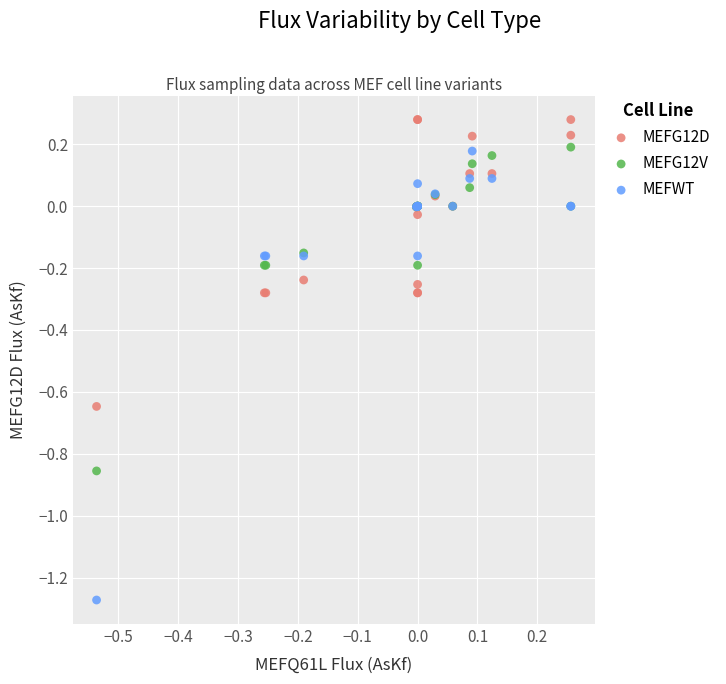

What is the X range (max minus min) for the scatter plot?

0.8